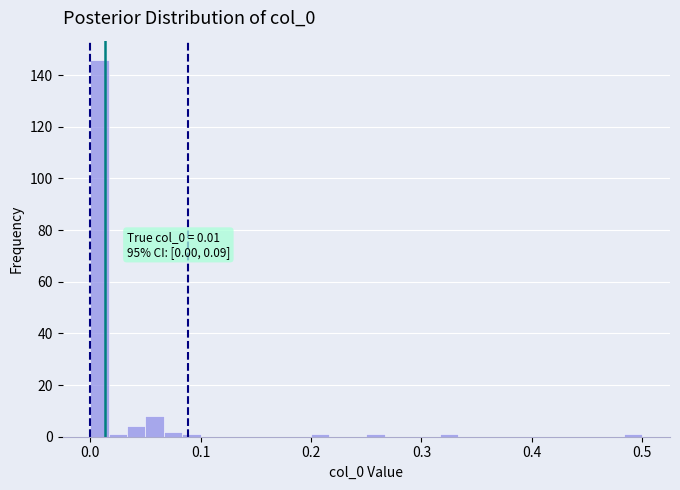

Around what value on the x-axis is the tallest bar? Give the approximate position of its centre, as read against the axis.

0.01